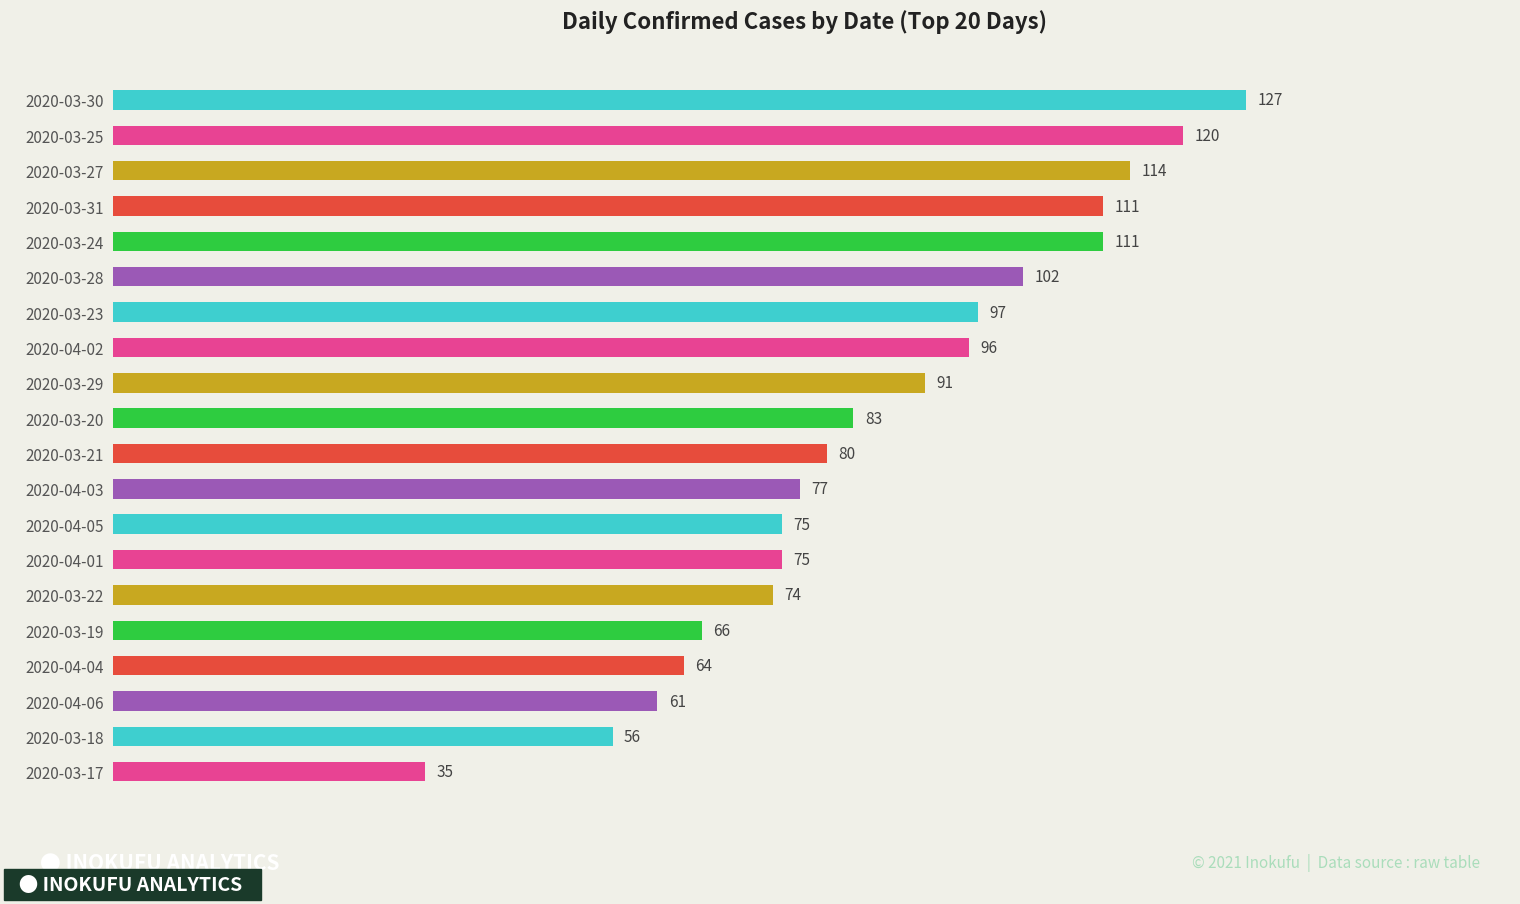

Is it true that the value at 2020-04-03 is 30?

False